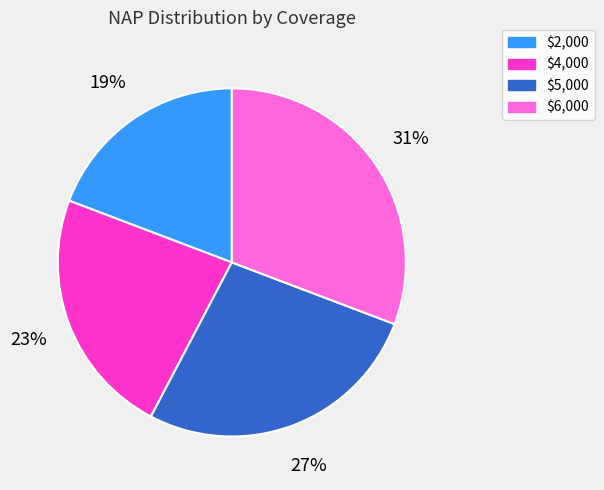

What is the largest slice in the pie chart?

$6,000